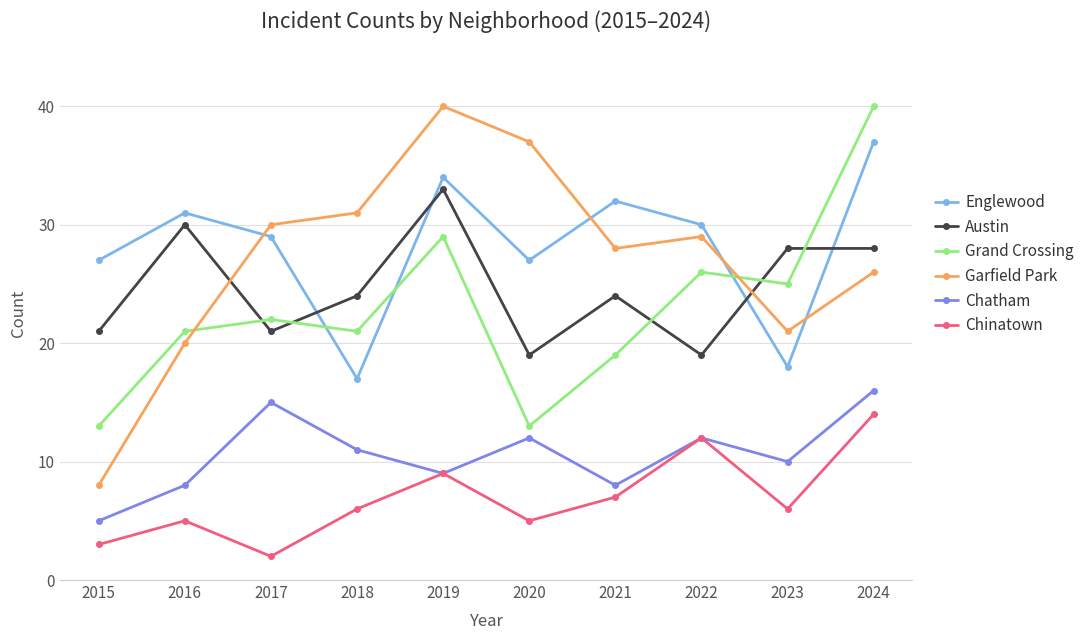

Is it true that Chinatown equals 21 at 2022?

False